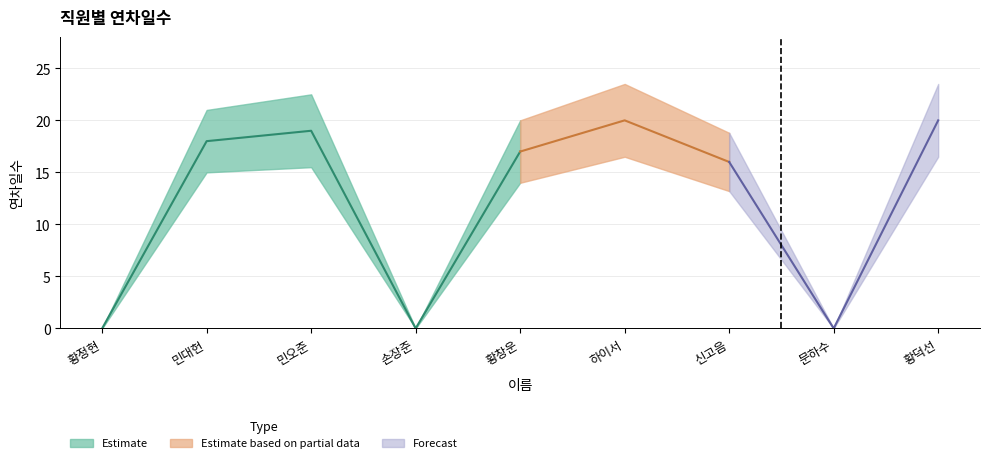

What position from the right is 문하수?

2